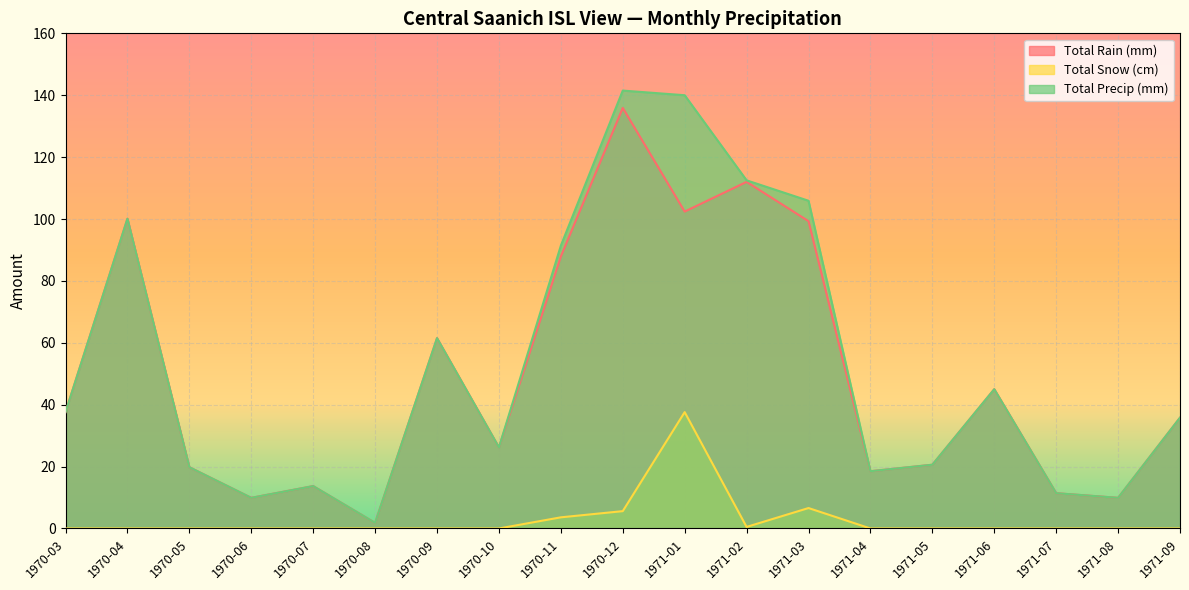

Which series changed the most between 1970-08 and 1971-05?

Total Rain (mm)